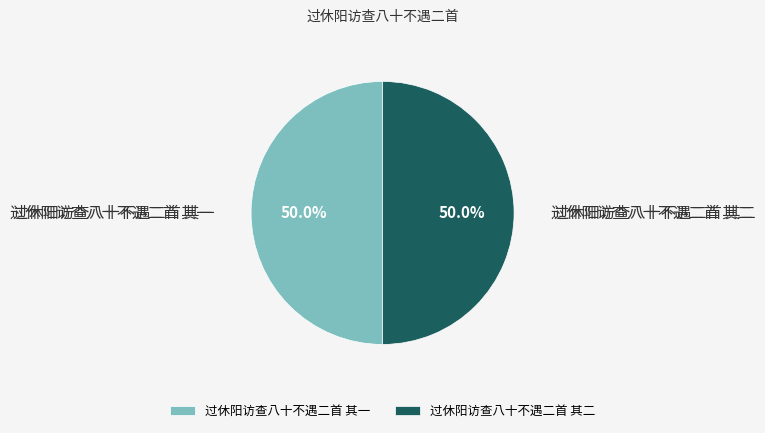

What percentage is the 过休阳访查八十不遇二首 其二 slice, to the nearest percent?

50%